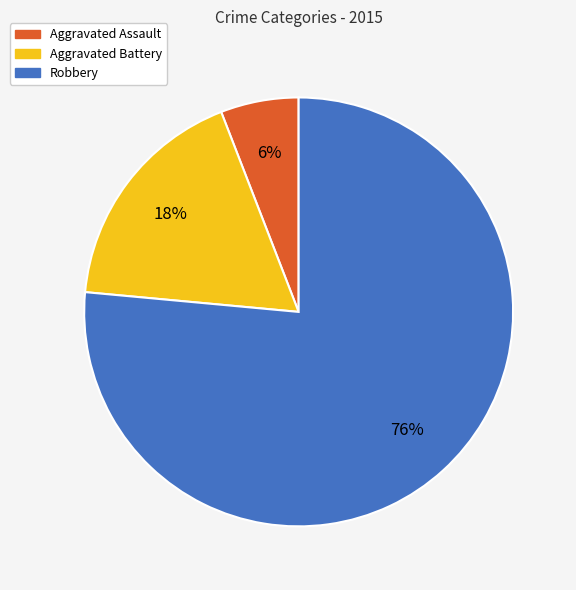

What percentage is the Aggravated Assault slice, to the nearest percent?

6%